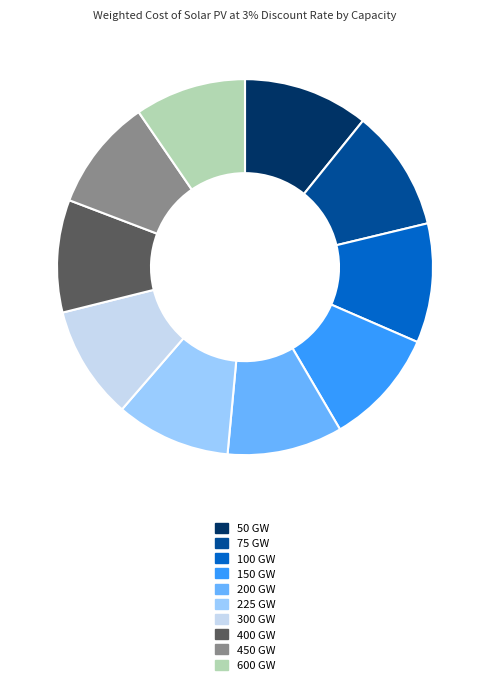

Does 400 GW represent more than half of the total?

No